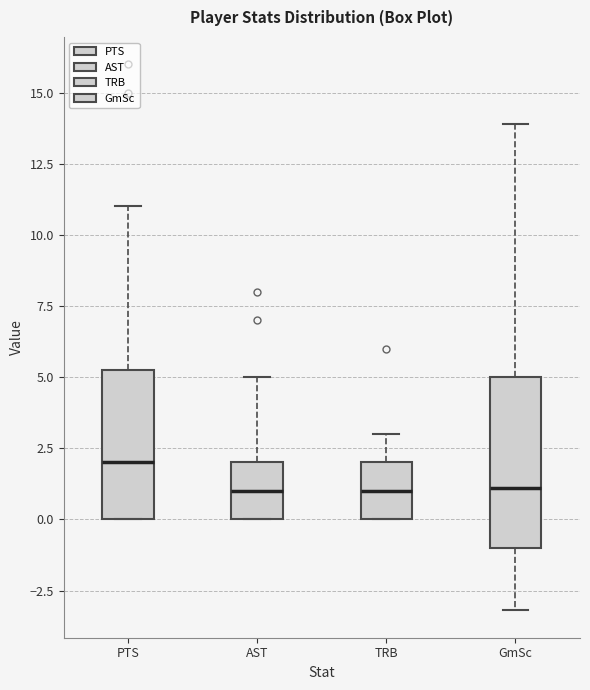

Where does the median line of the box for AST sit on the y-axis? The values are not printed on the chart, so give them approximately, as read against the axis.

1.0